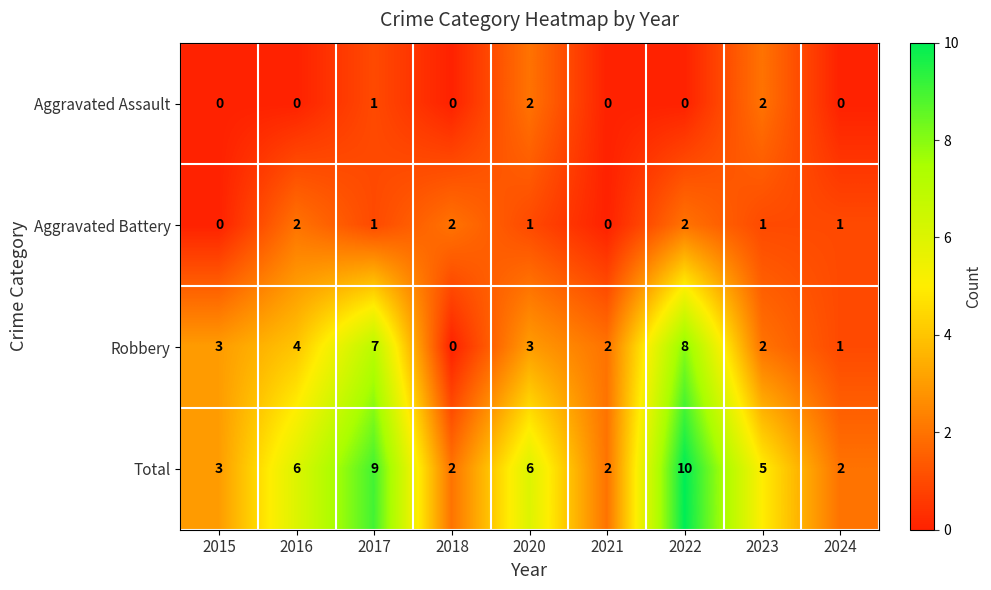

Is it true that Robbery equals 3 at 2015?

True